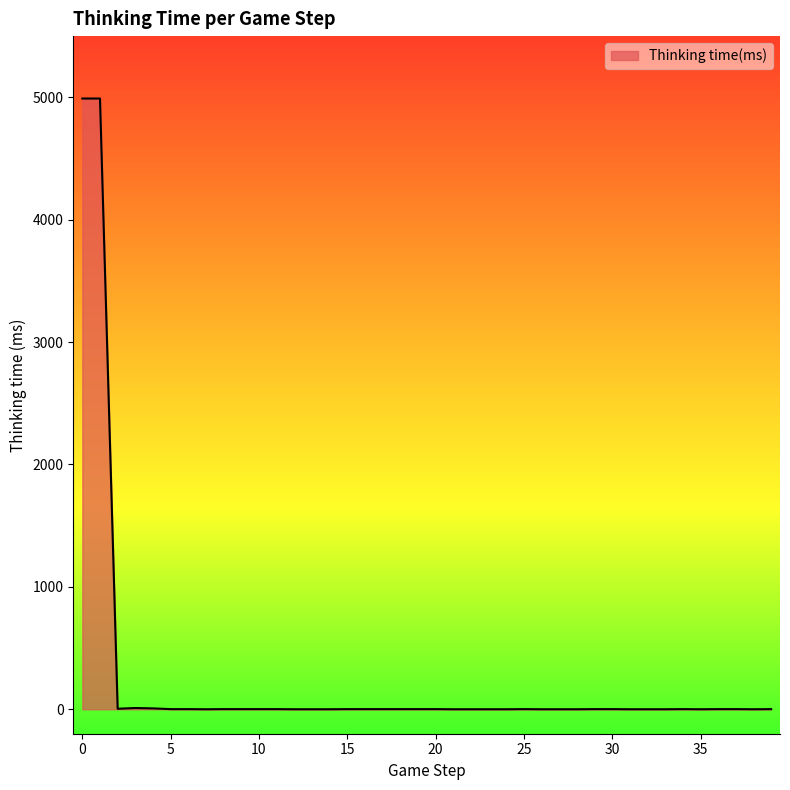

What is the maximum value shown in the chart?

4990